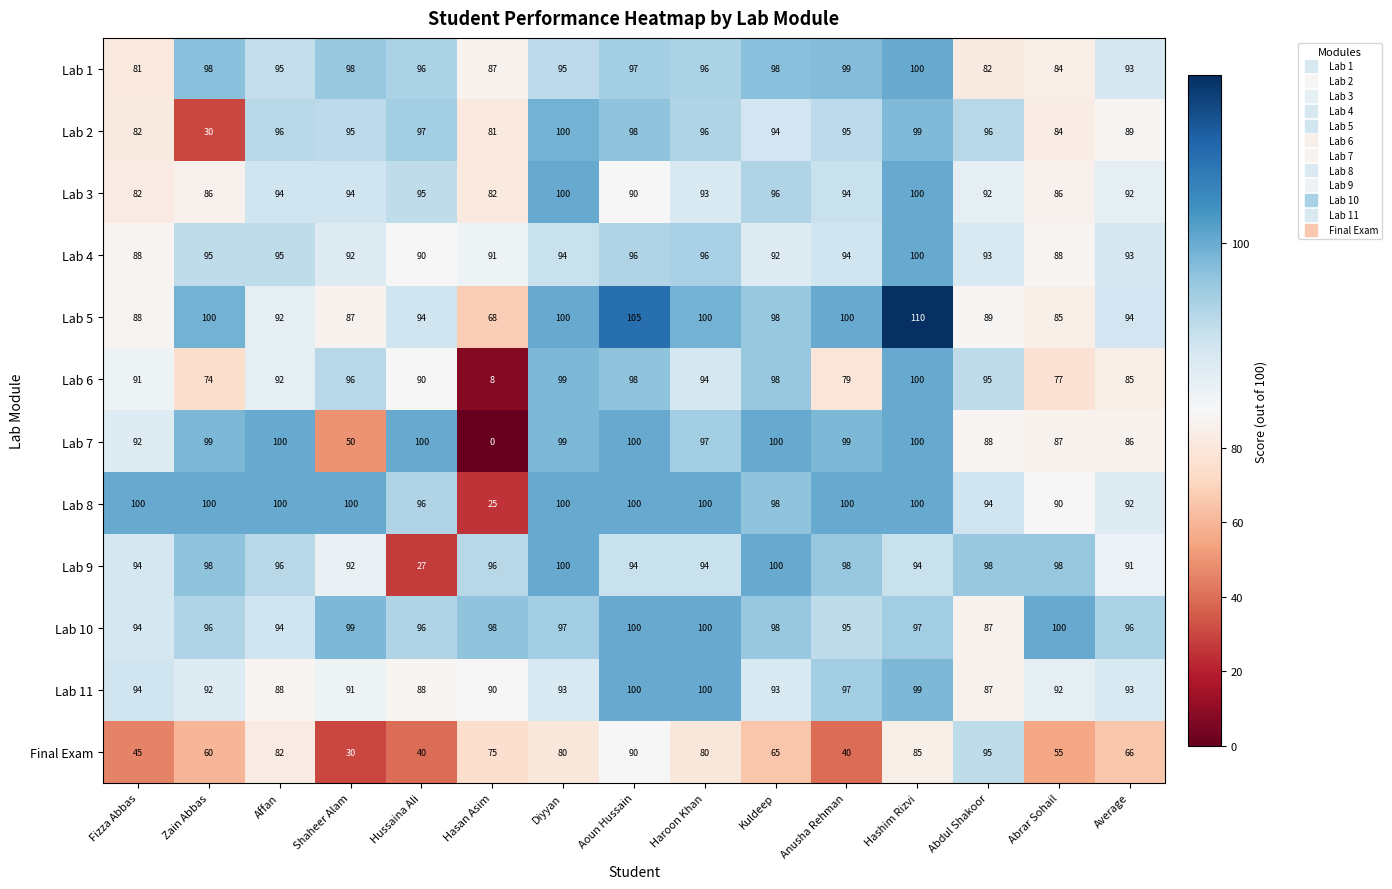

Count the number of data series in this chart.

12